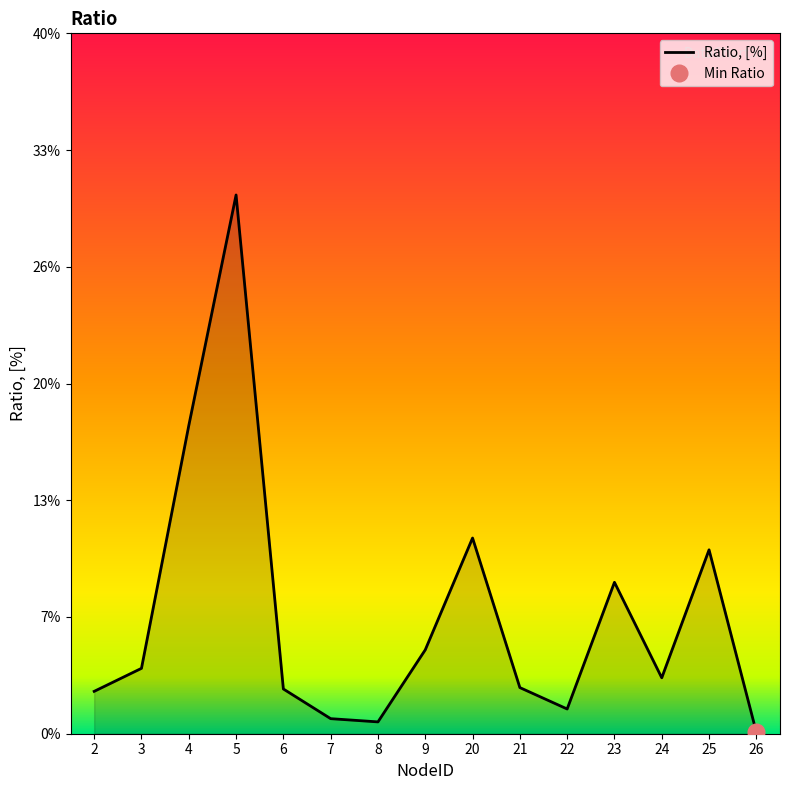

Between 8 and 26, which is larger?

8